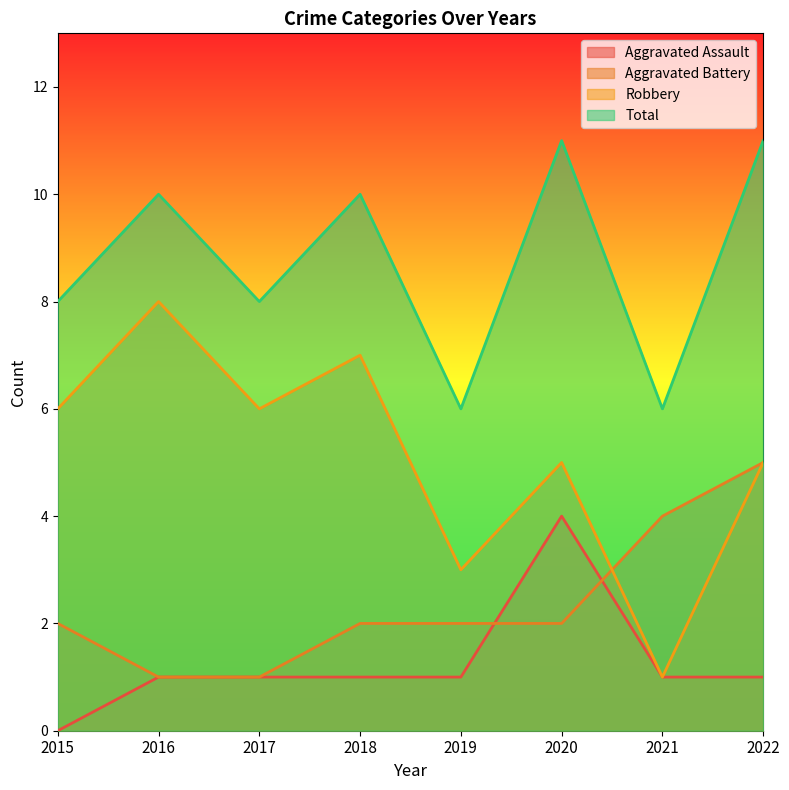

At which label does Aggravated Battery first exceed 2?

2021